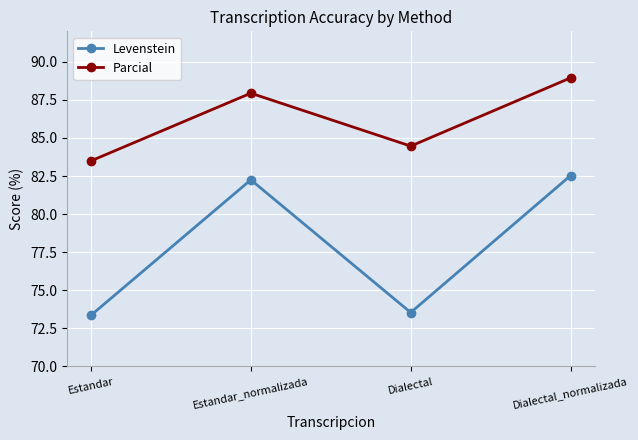

Which series has the widest spread of values?

Levenstein